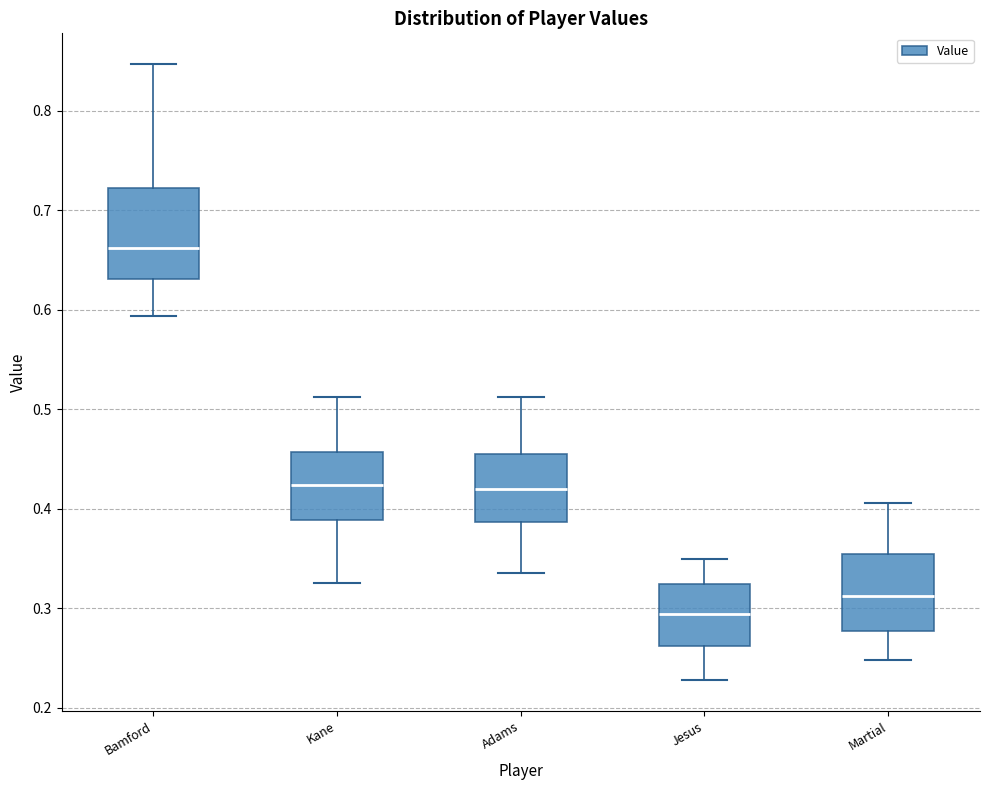

Which box's median line is the lowest?

Jesus